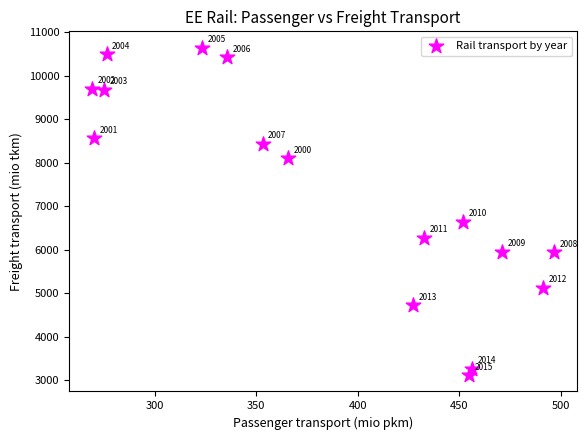

What is the range of Y values (max minus min)?

7522